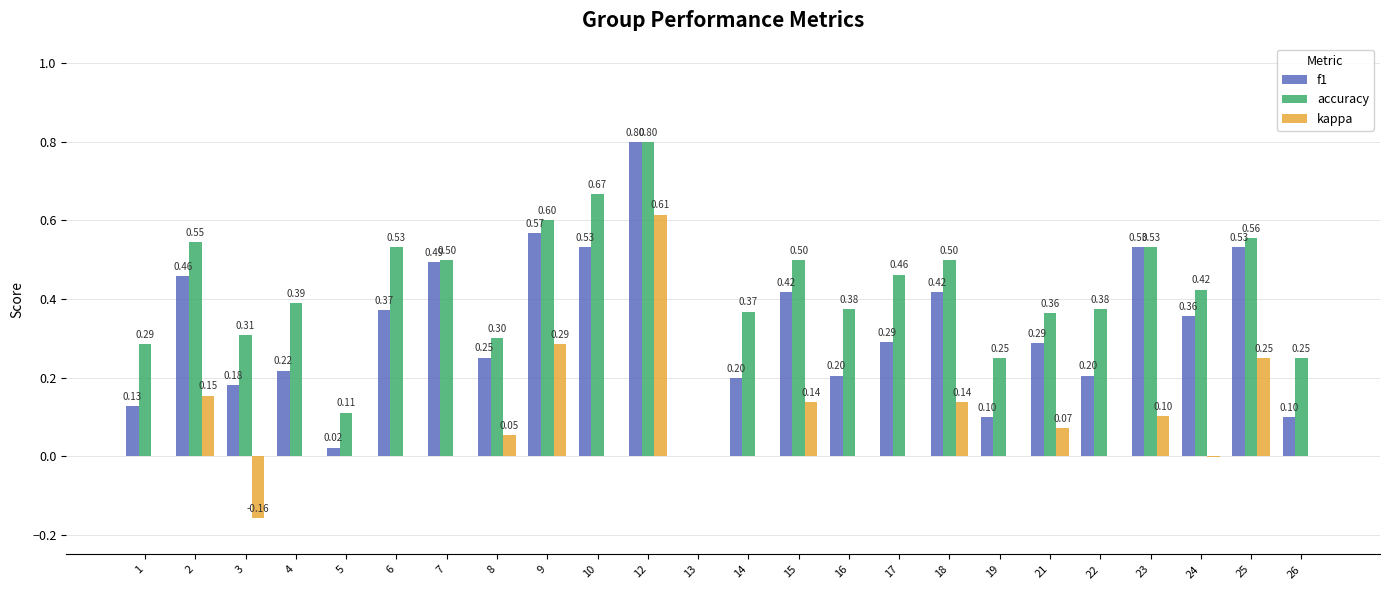

Is it true that f1 equals 0.1 at 16?

False